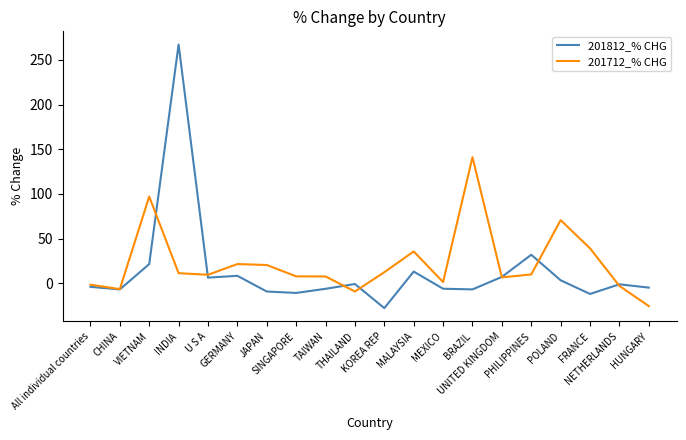

Does the chart display data point markers on the line(s)?

No